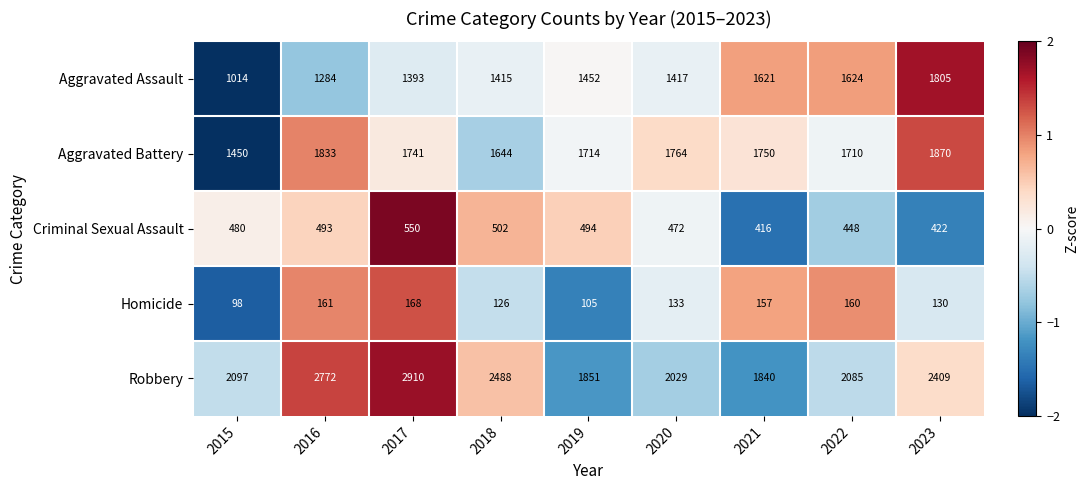

At which label does Homicide first exceed 133?

2016